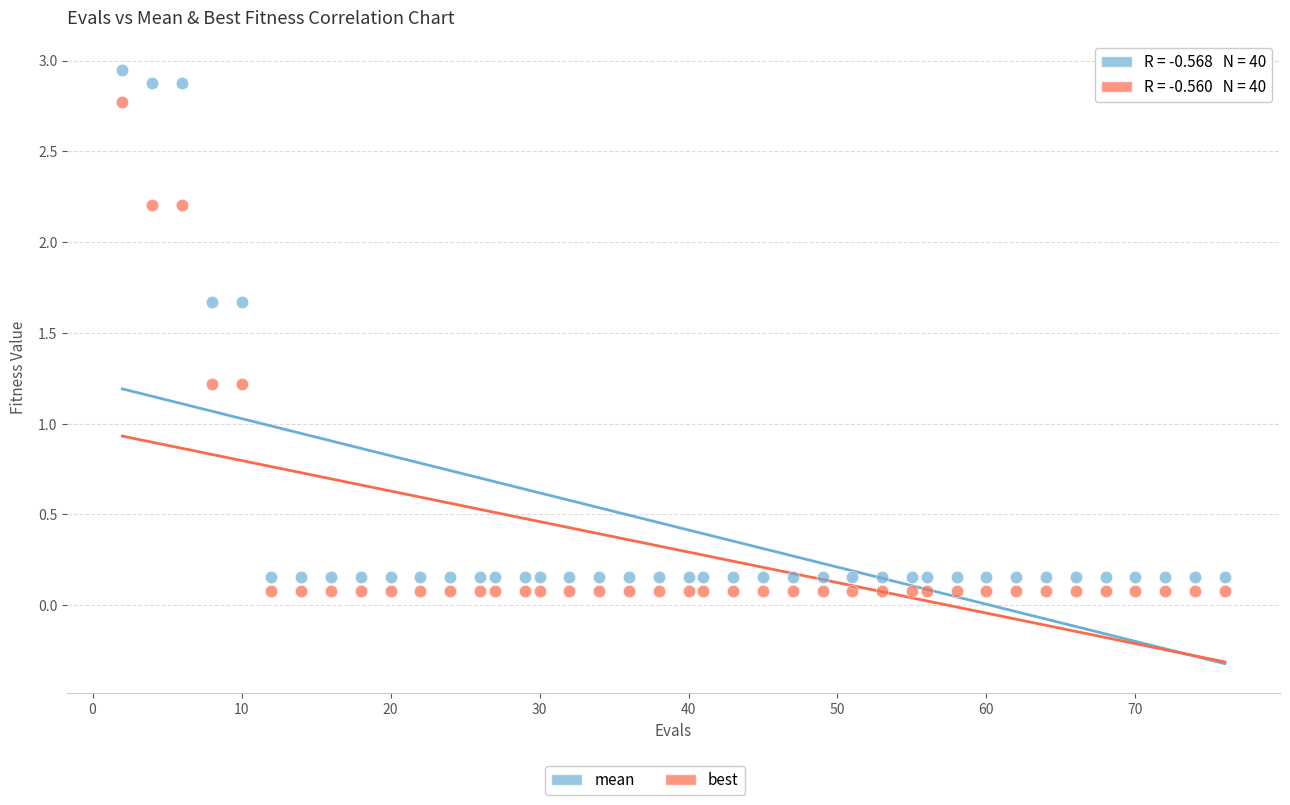

What is the X range (max minus min) for the scatter plot?

74.0